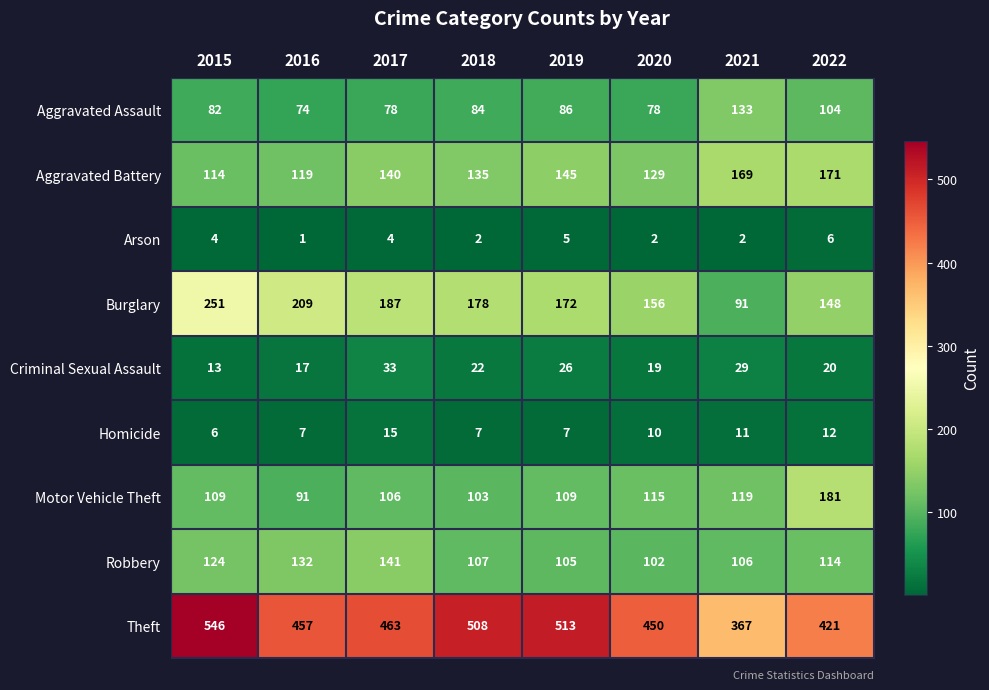

At which label does Homicide first exceed 10?

2017